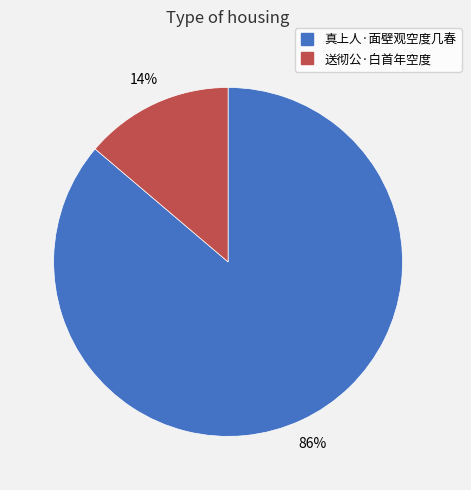

To the nearest percent, what is the combined percentage of 真上人·面壁观空度几春 and 送彻公·白首年空度?

100%